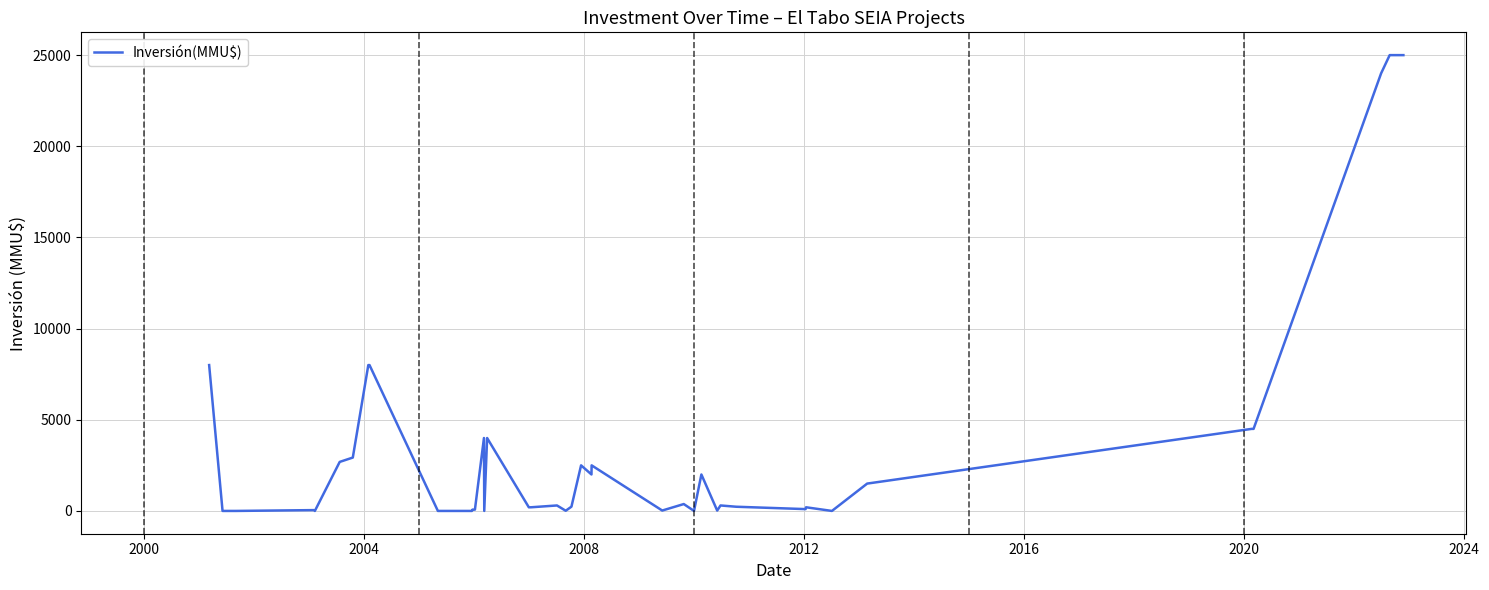

What is the maximum value shown in the chart?

25000